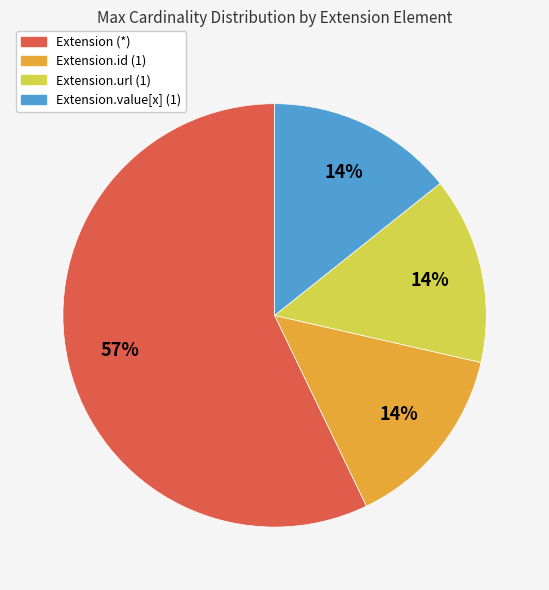

Is there any slice that represents more than half of the pie?

Yes